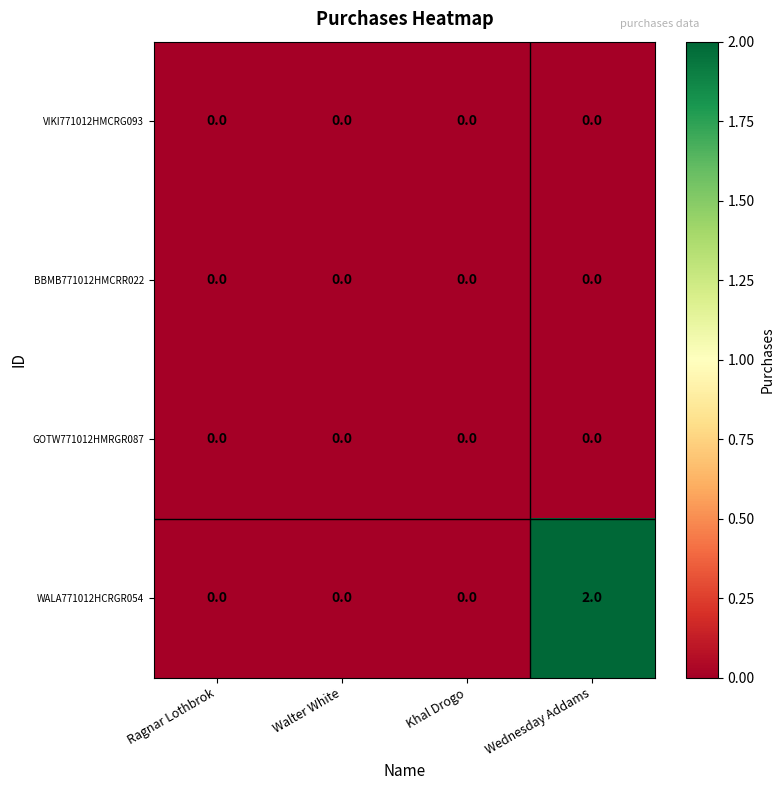

Which category has the highest value across all series?

Wednesday Addams